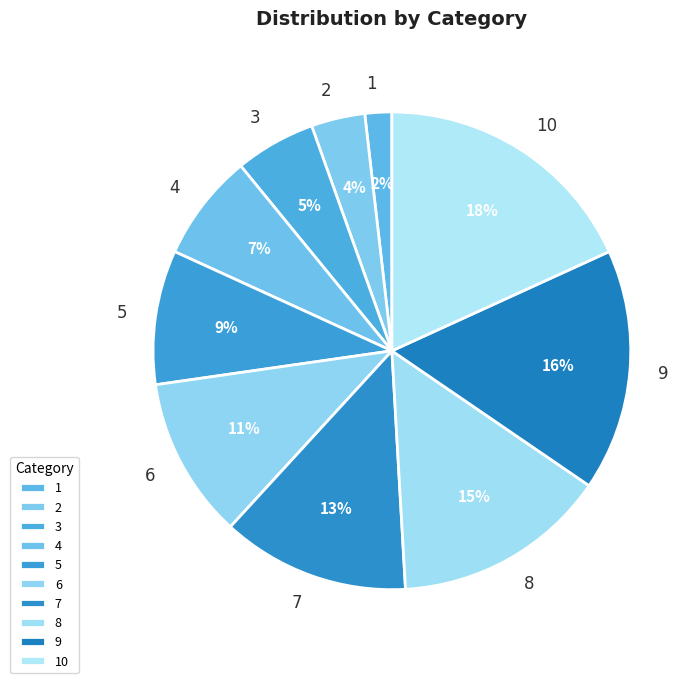

Combined, do 8 and 5 account for over 50%?

No